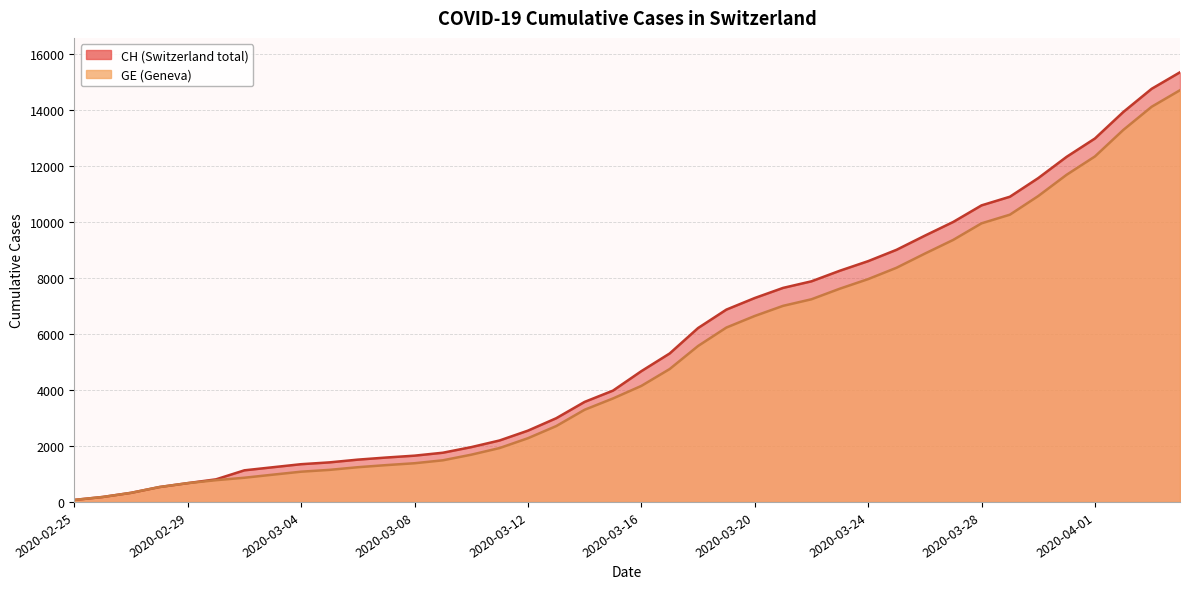

What is the value of the CH point at the 24th from the left?

6875